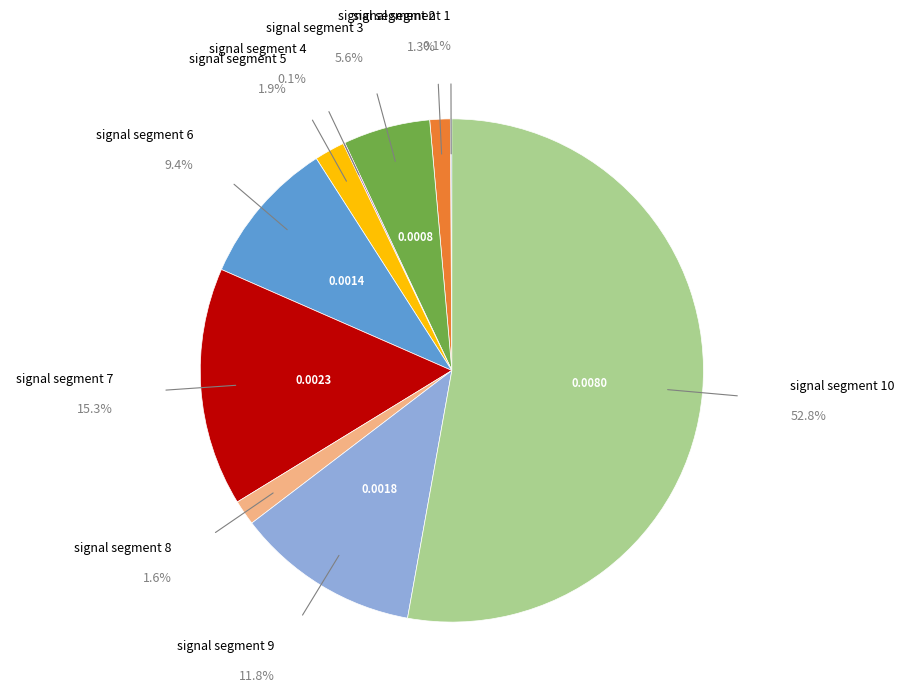

Which has a higher value, signal segment 7 or signal segment 10?

signal segment 10